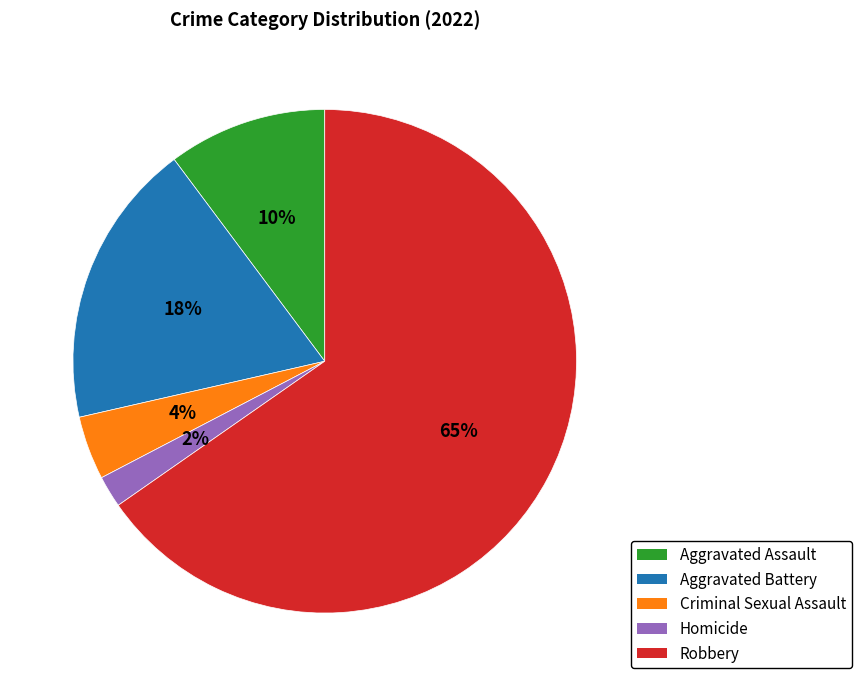

What is the majority slice?

Robbery